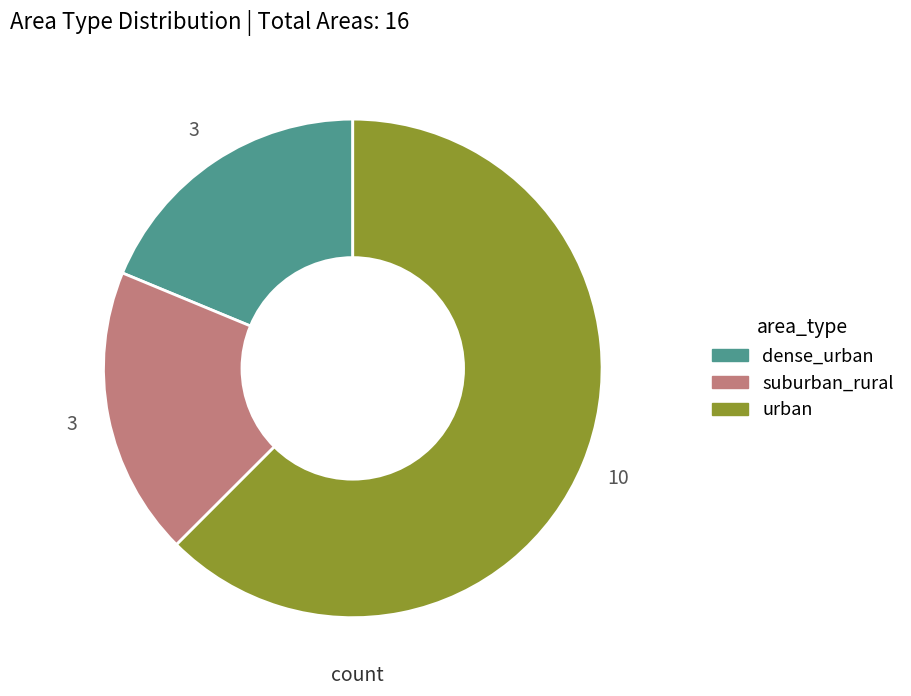

Does dense_urban account for over 50% of the chart?

No